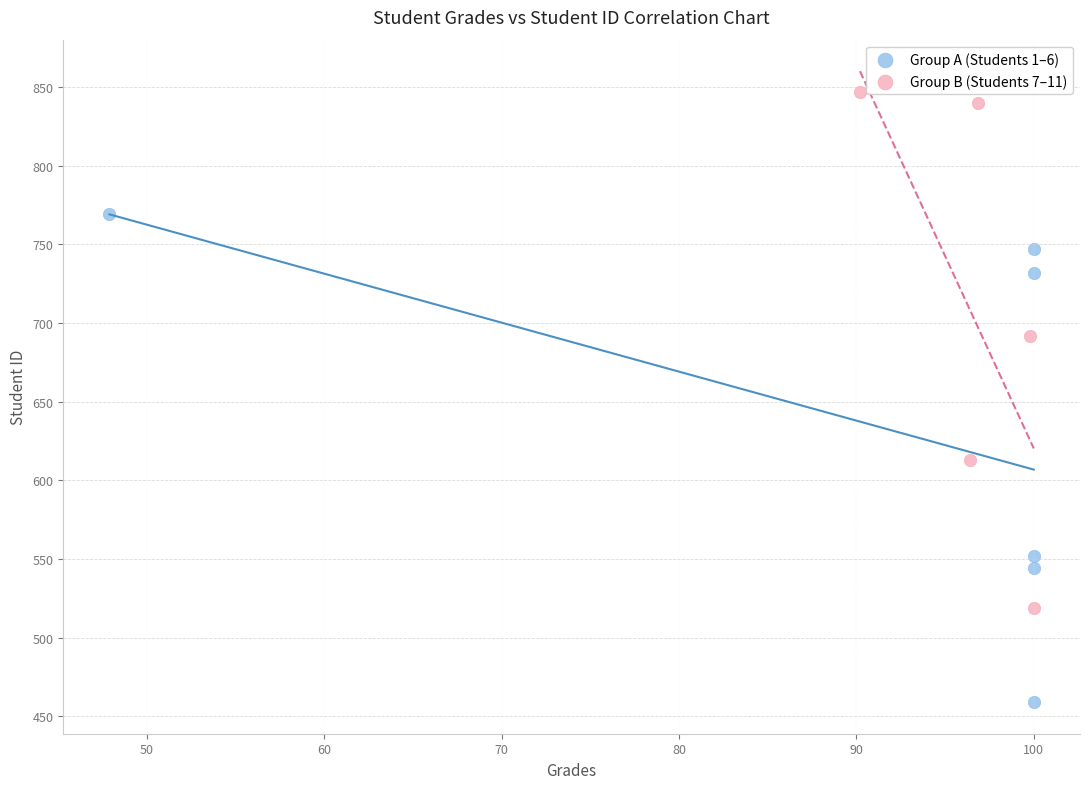

Which series reaches the maximum Y coordinate?

Group B (Students 7–11)